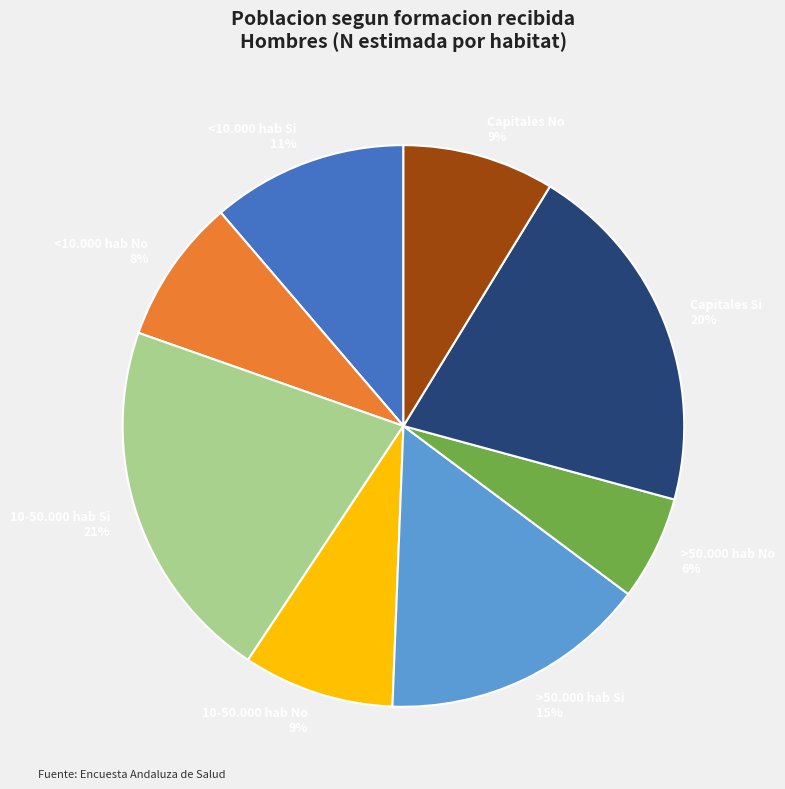

Count the number of slices in the pie.

8